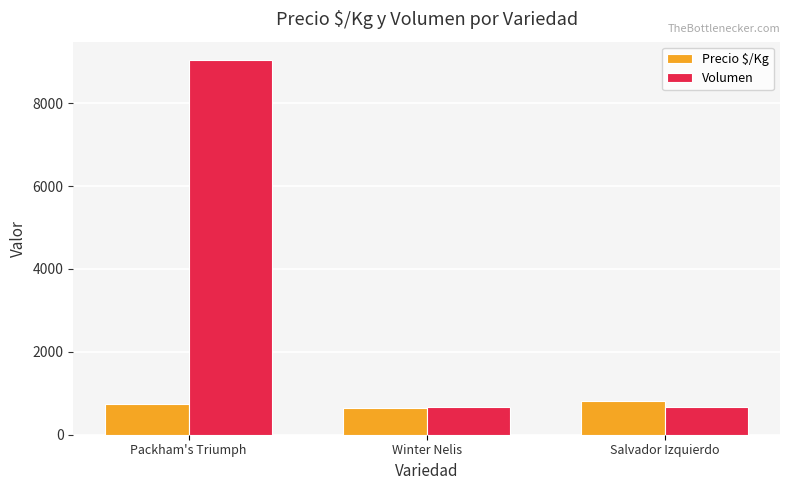

What position from the right is Winter Nelis?

2